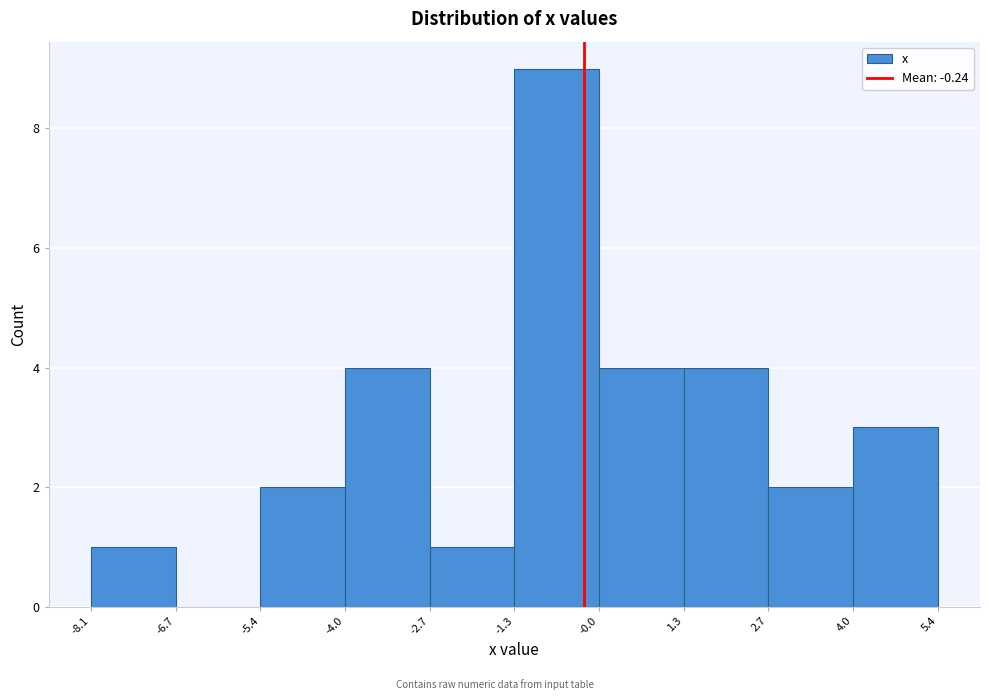

Reading left to right, list every bar in this chart as the range it spans on the x-axis followed by its height. The values are not printed on the chart, so give them approximately, as read against the axis.

-8.1 to -6.7: 1
-6.7 to -5.4: 0
-5.4 to -4.0: 2
-4.0 to -2.7: 4
-2.7 to -1.3: 1
-1.3 to -0.0: 9
-0.0 to 1.3: 4
1.3 to 2.7: 4
2.7 to 4.0: 2
4.0 to 5.4: 3